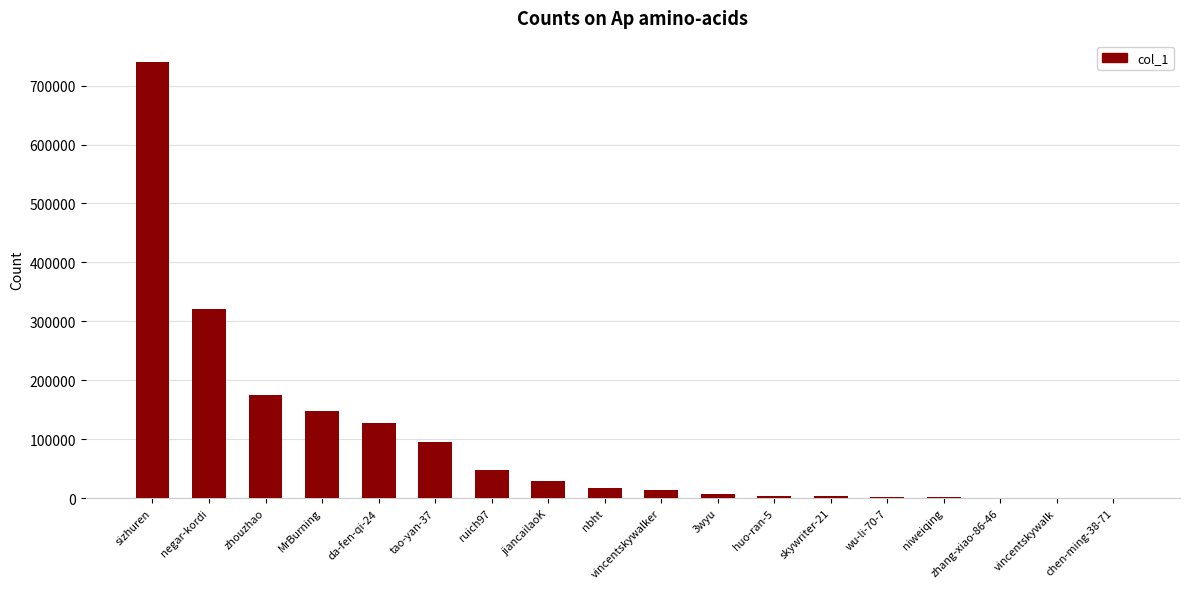

Which category has the highest value across all series?

sizhuren